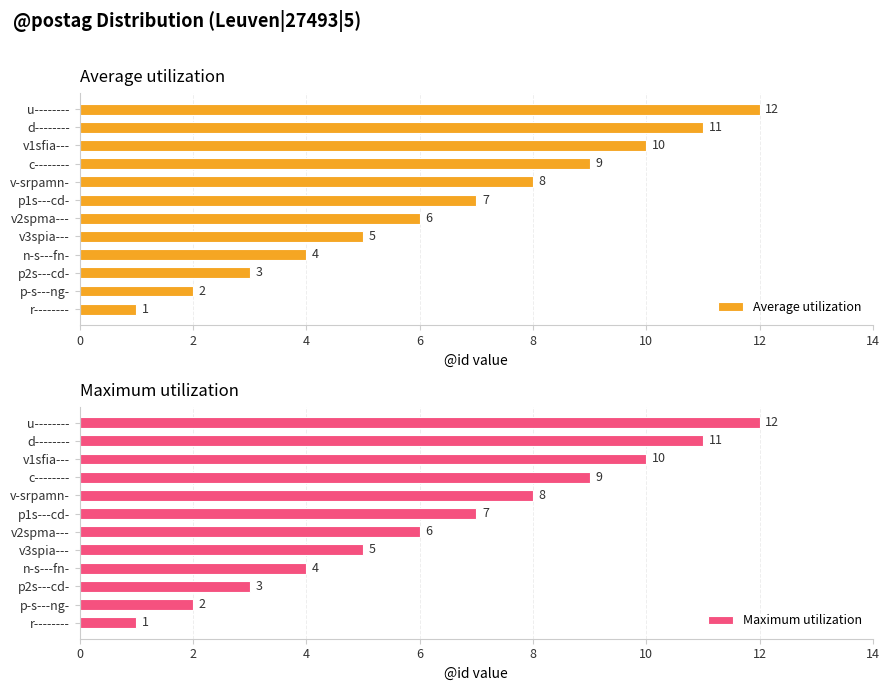

Is it true that Average utilization equals 2 at c--------?

False